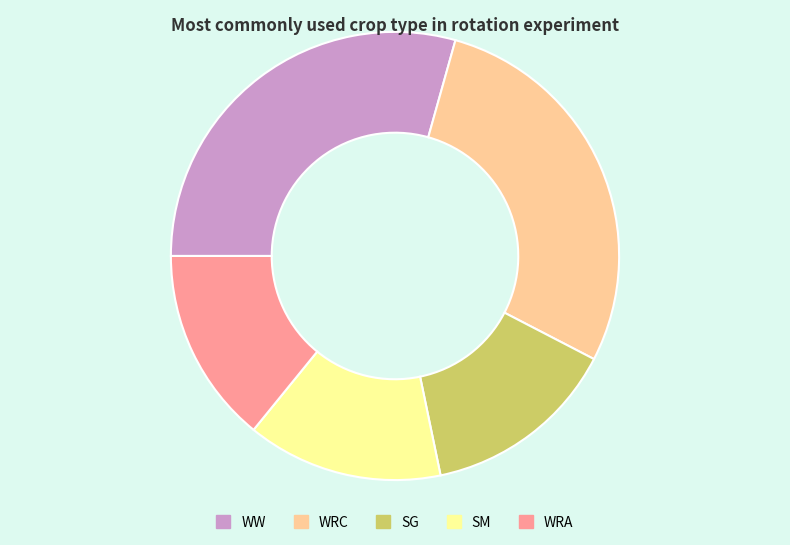

What is the largest slice in the pie chart?

WW